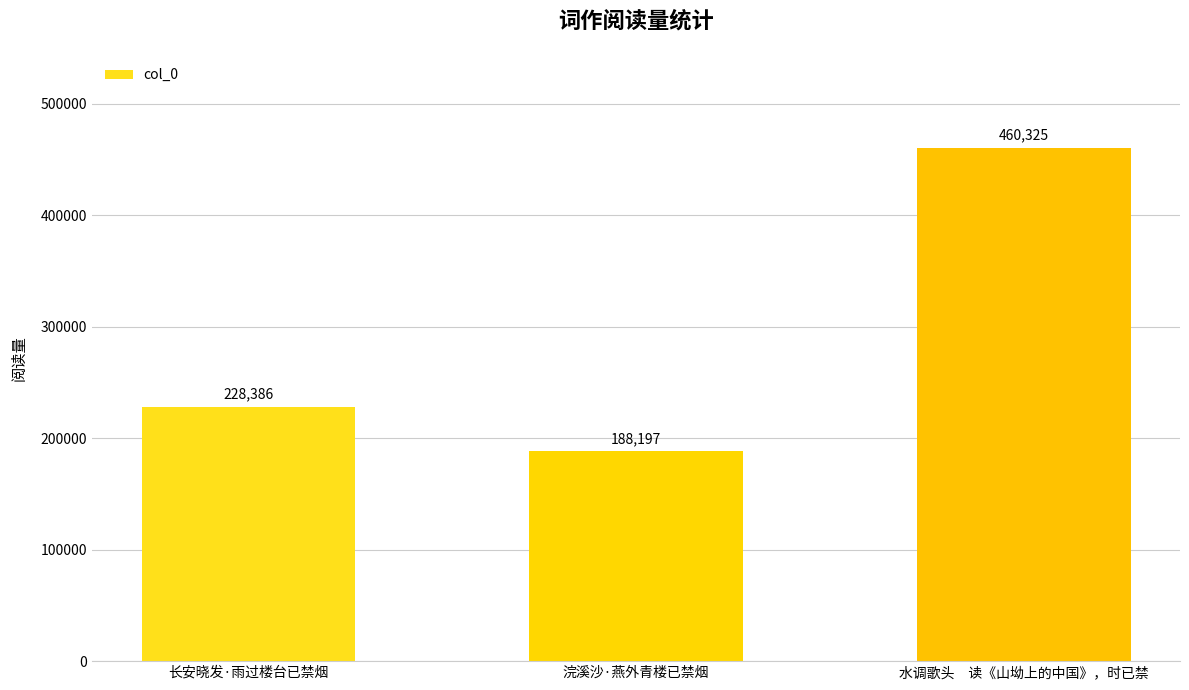

What is the average value?

292303